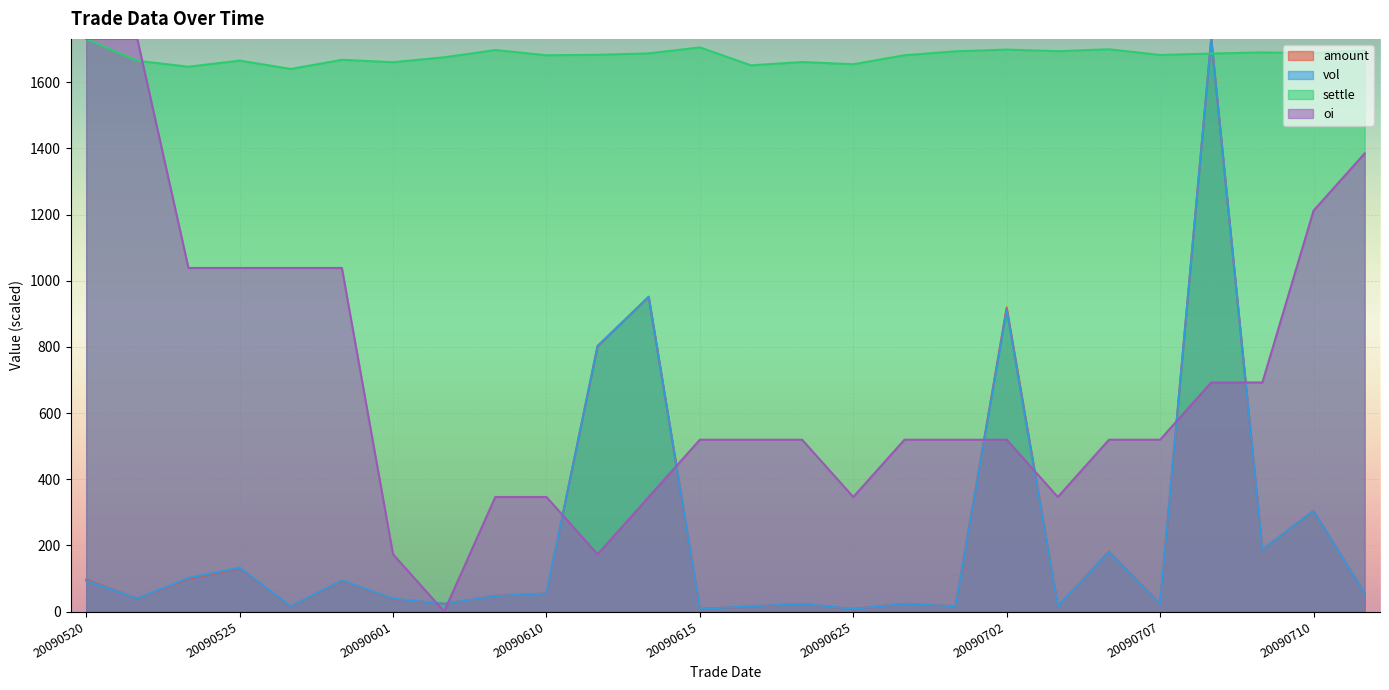

What is the sum of all oi values?

17832.1